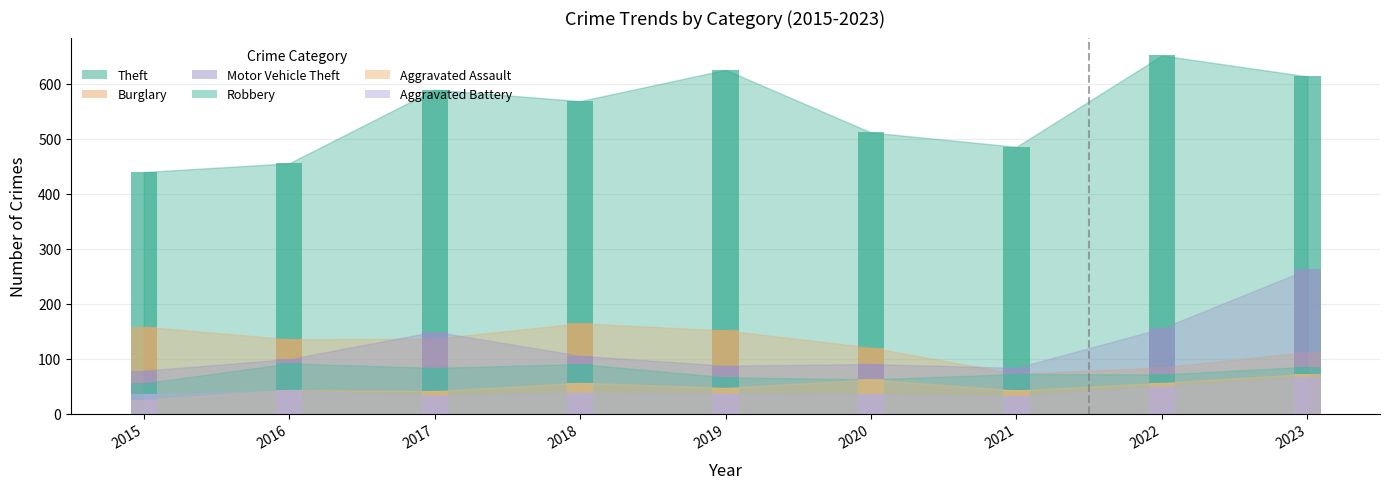

Are the bars horizontal?

No